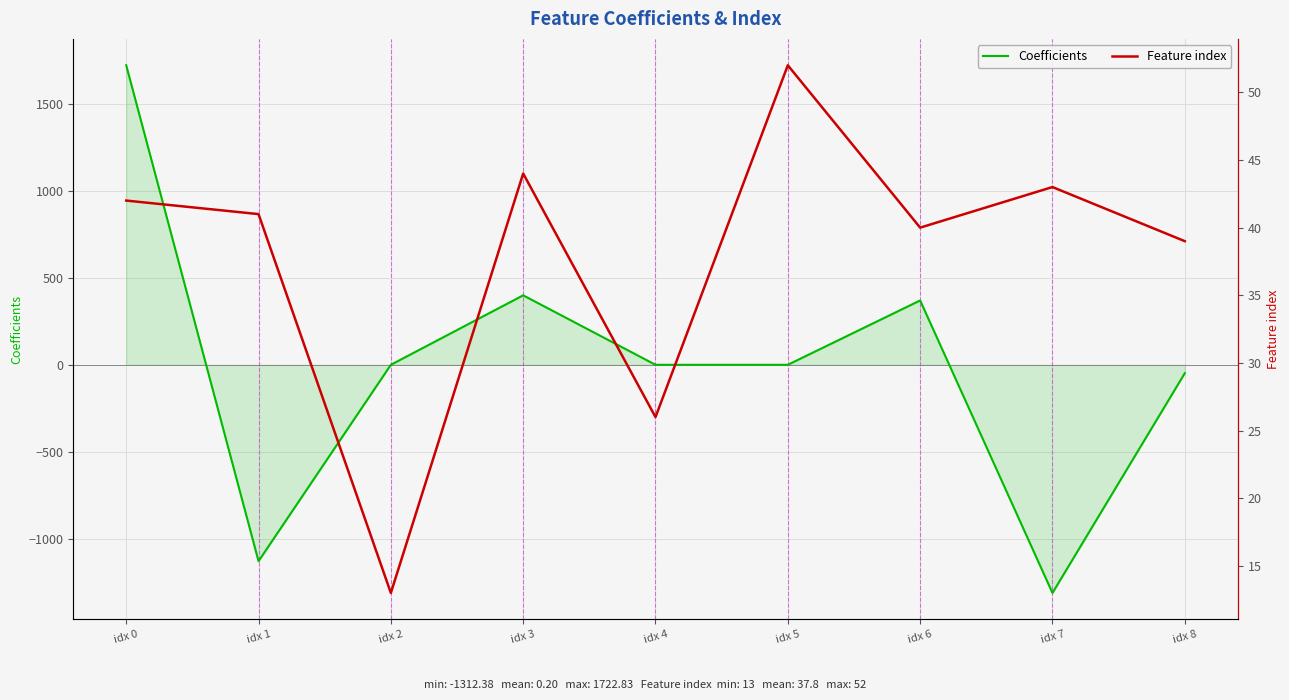

How many lines are shown in the chart?

2